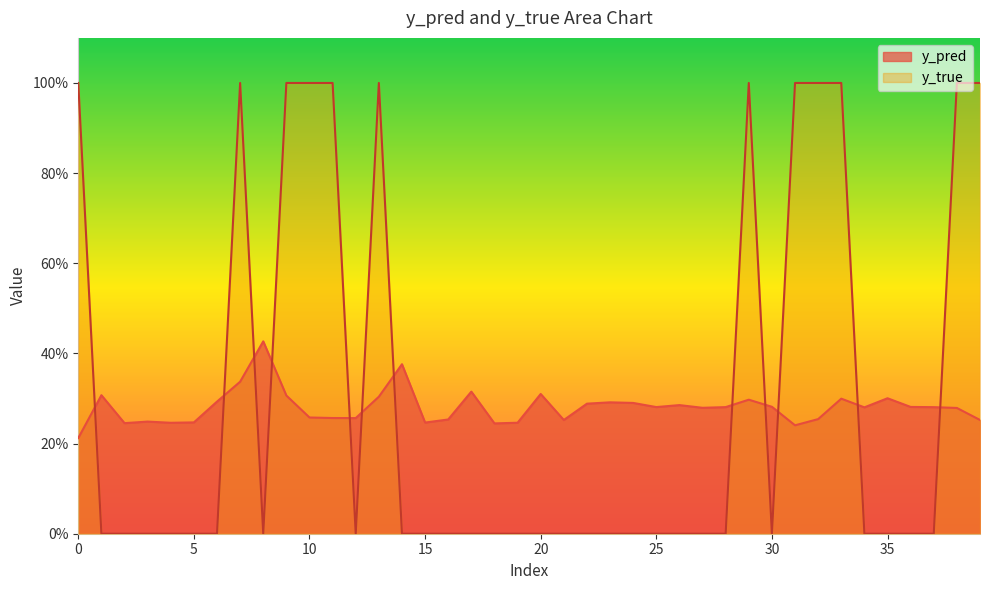

After their last crossing, which series has the higher values: y_true or y_pred?

y_true